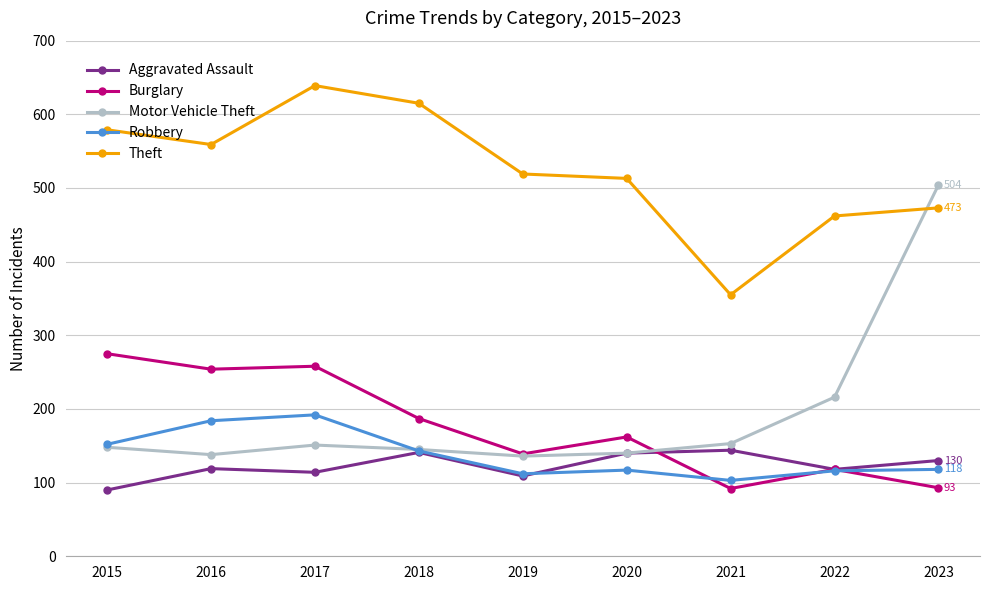

What is the value of the Burglary point at the 2nd from the left?

254